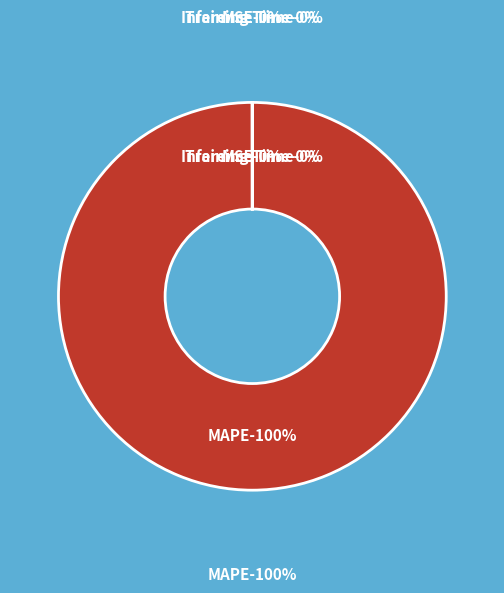

What is the largest slice in the pie chart?

MAPE